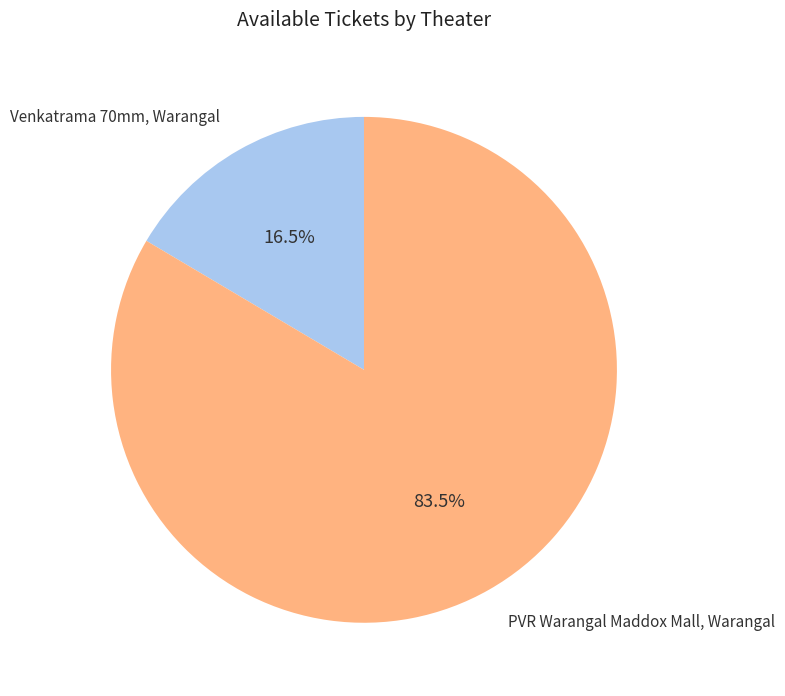

Does any single category account for the majority?

Yes